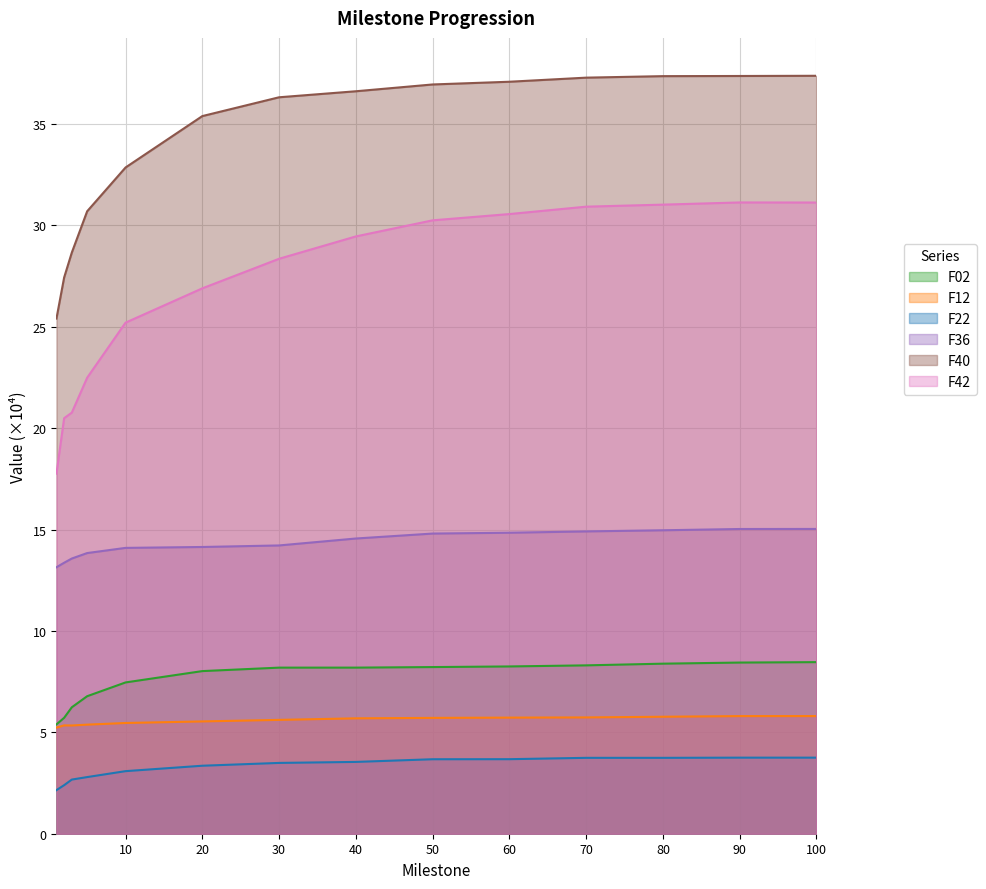

The F12 series shows 2.1 at 40. True or false?

False